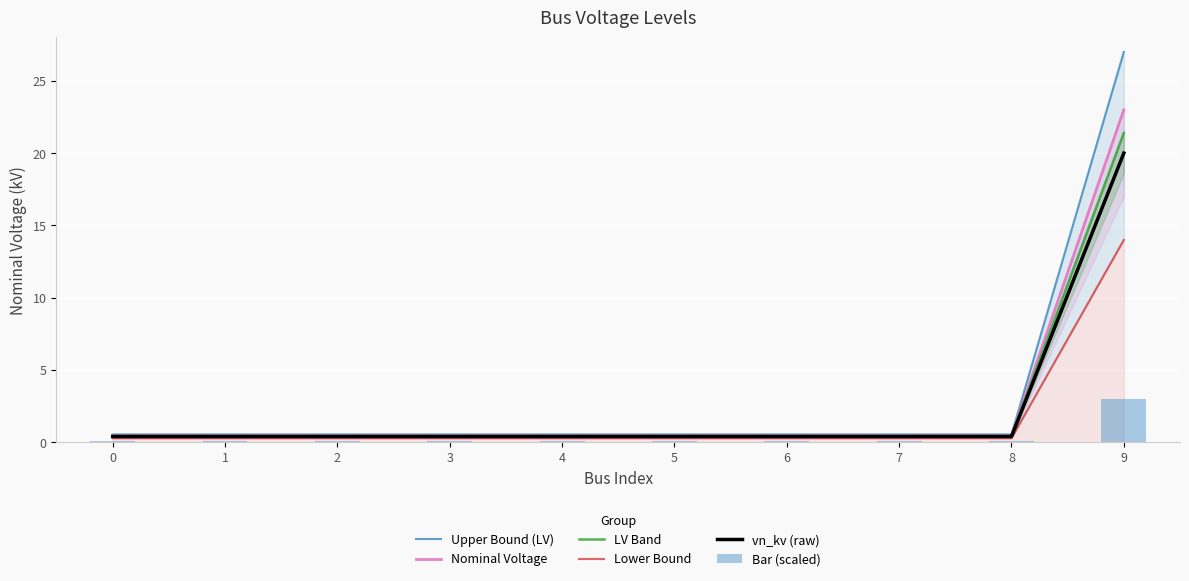

Which series has the largest range (max minus min)?

Upper Bound (LV)